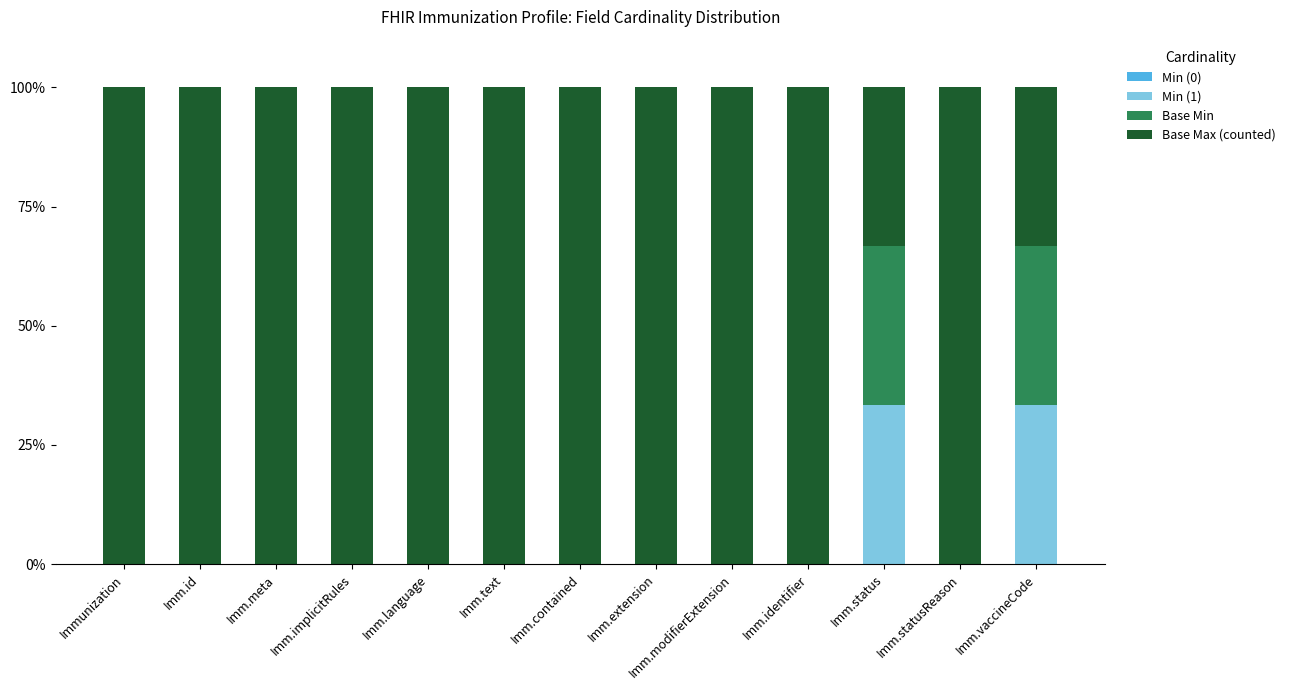

Is it true that Min (1) equals 0.0 at Imm.statusReason?

True